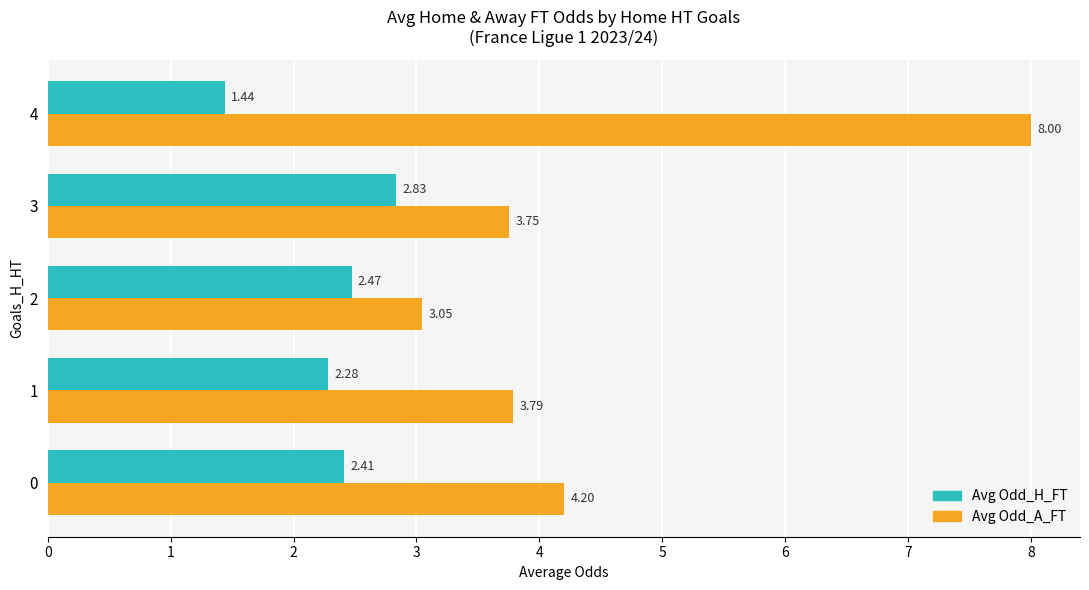

How many values in the Avg Odd_H_FT series exceed 2?

4